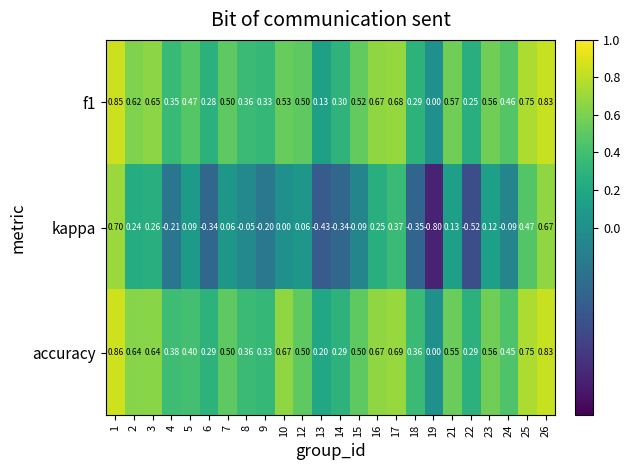

Which series has the largest total across all categories?

accuracy